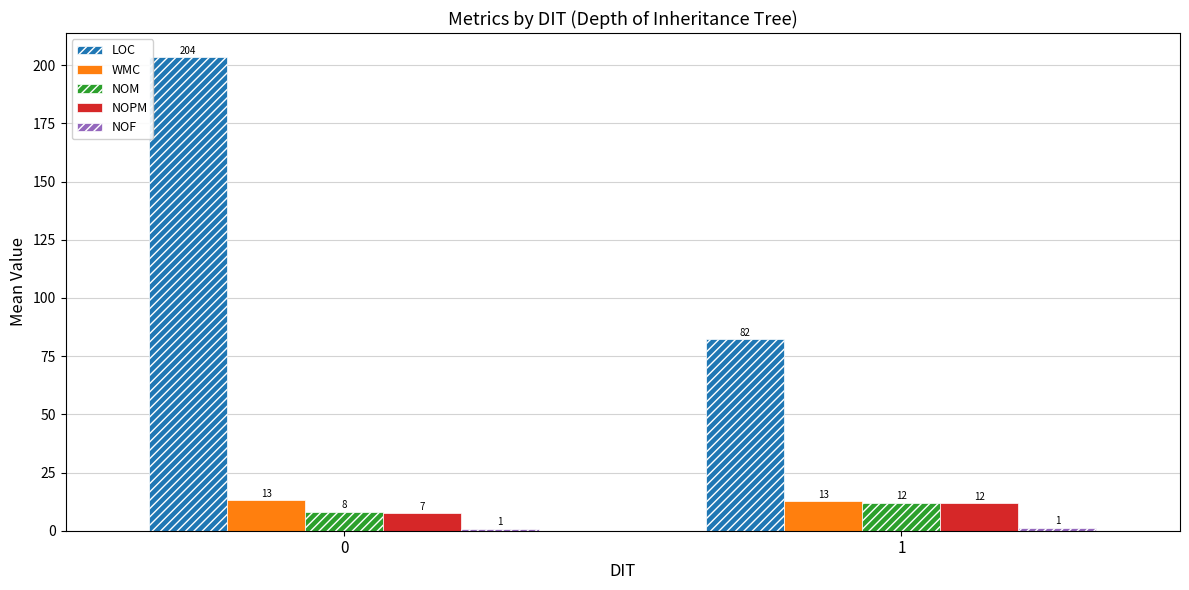

Are the bars horizontal?

No